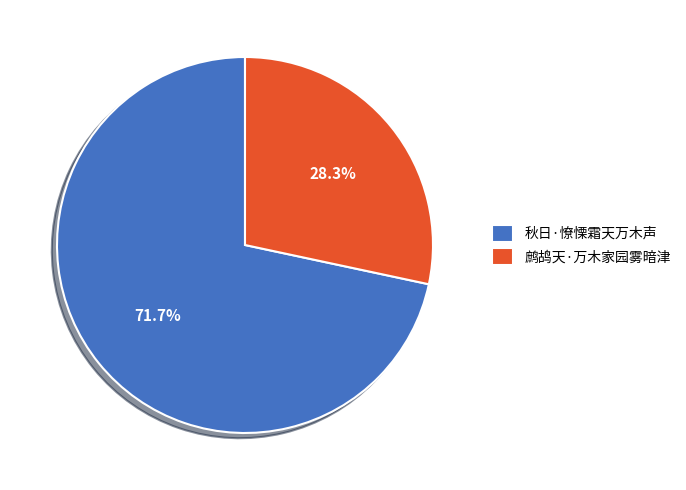

Count the number of slices in the pie.

2